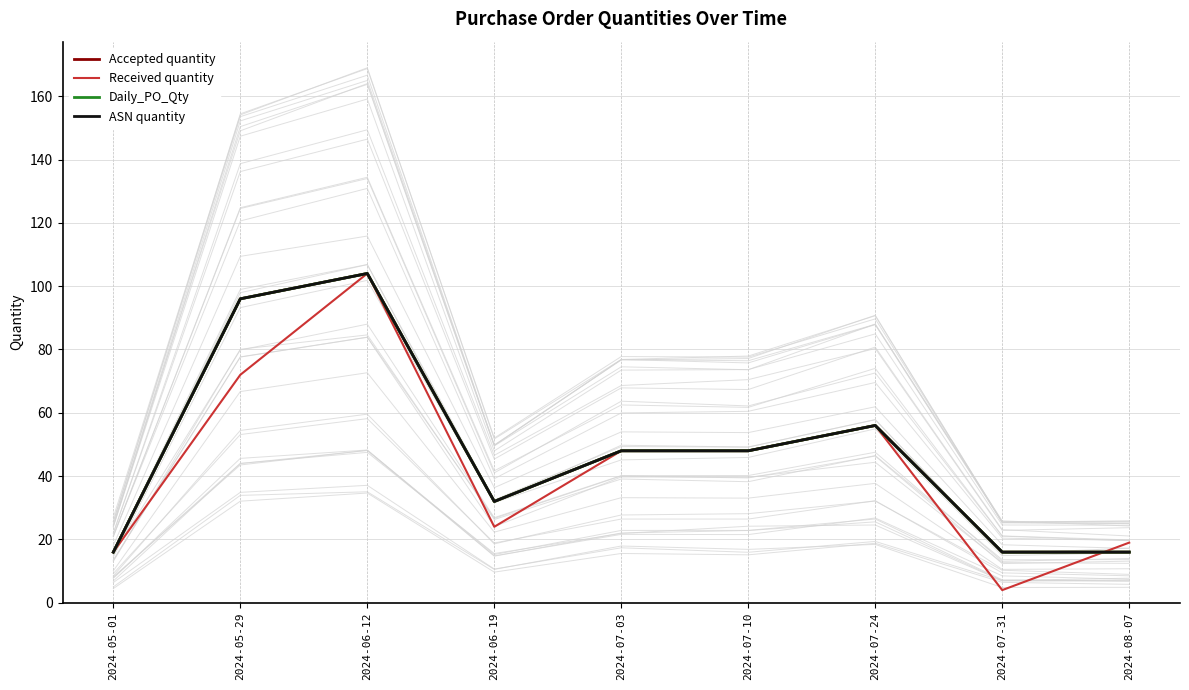

What is the difference between the second highest and minimum values in the Daily_PO_Qty series?

80